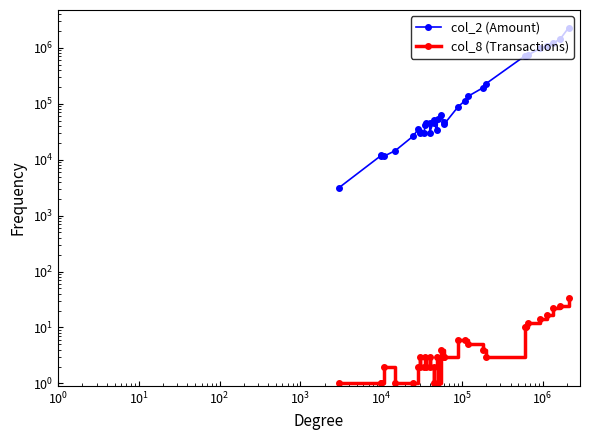

What is the minimum value for col_2 (Amount)?

3150